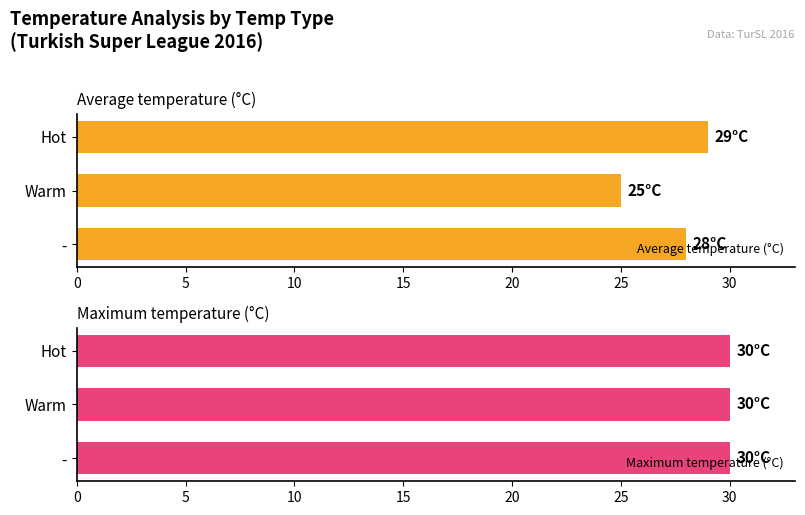

Is it true that Average temperature (°C) equals 48 at Hot?

False